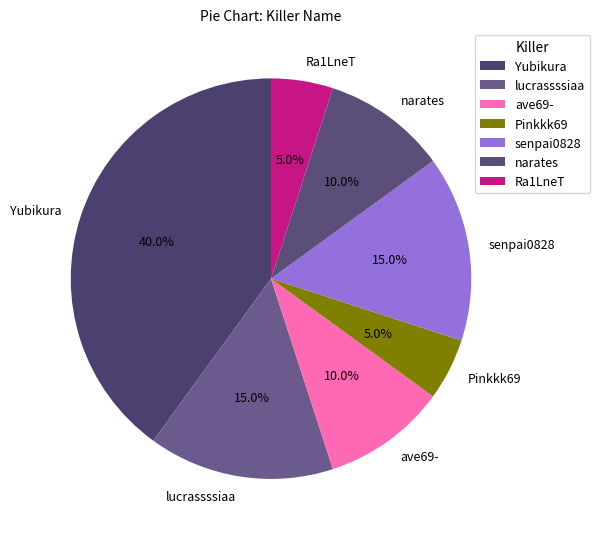

Is it true that ave69- is 1% of the pie?

False